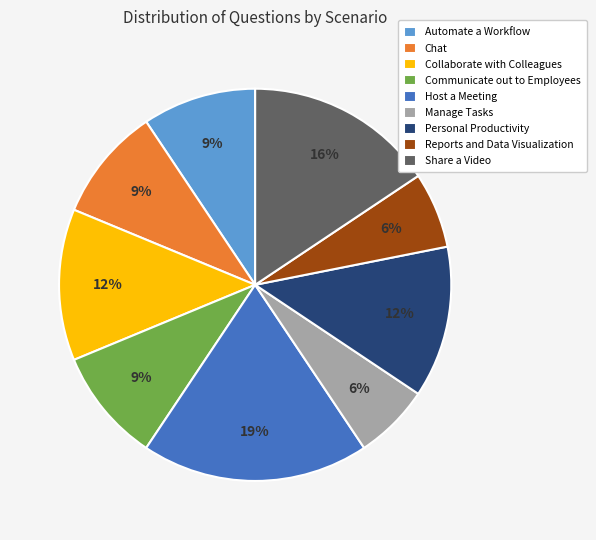

To the nearest percent, what percentage of the pie is Host a Meeting?

19%